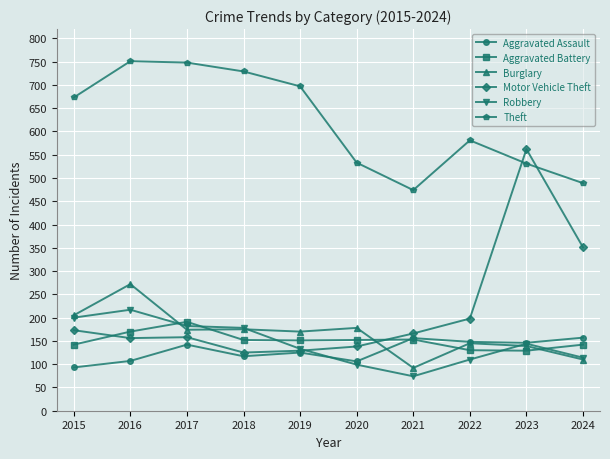

Where do Burglary and Aggravated Battery first cross each other?

2016 and 2017